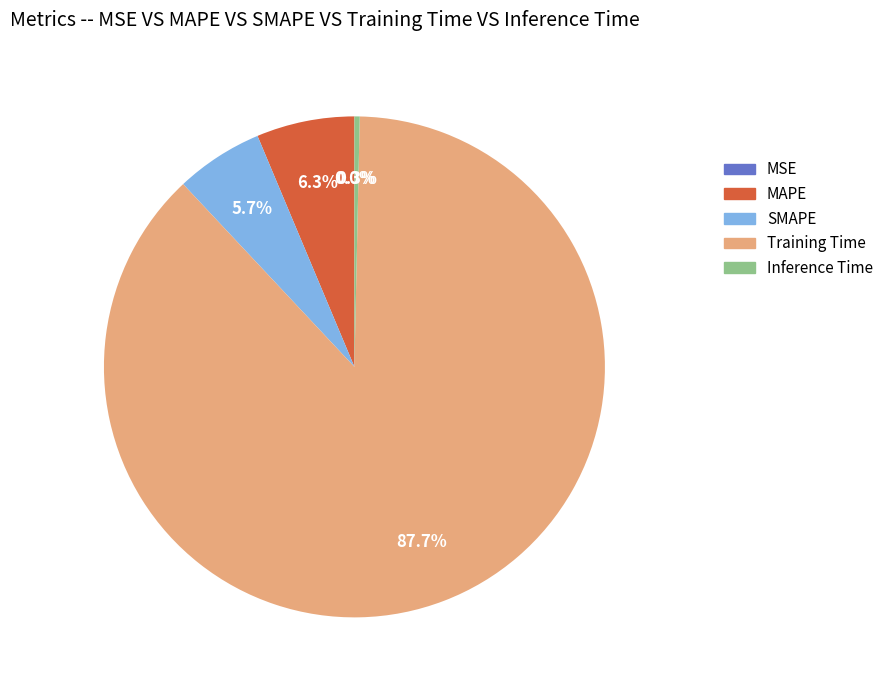

Between Inference Time and MAPE, which is larger?

MAPE